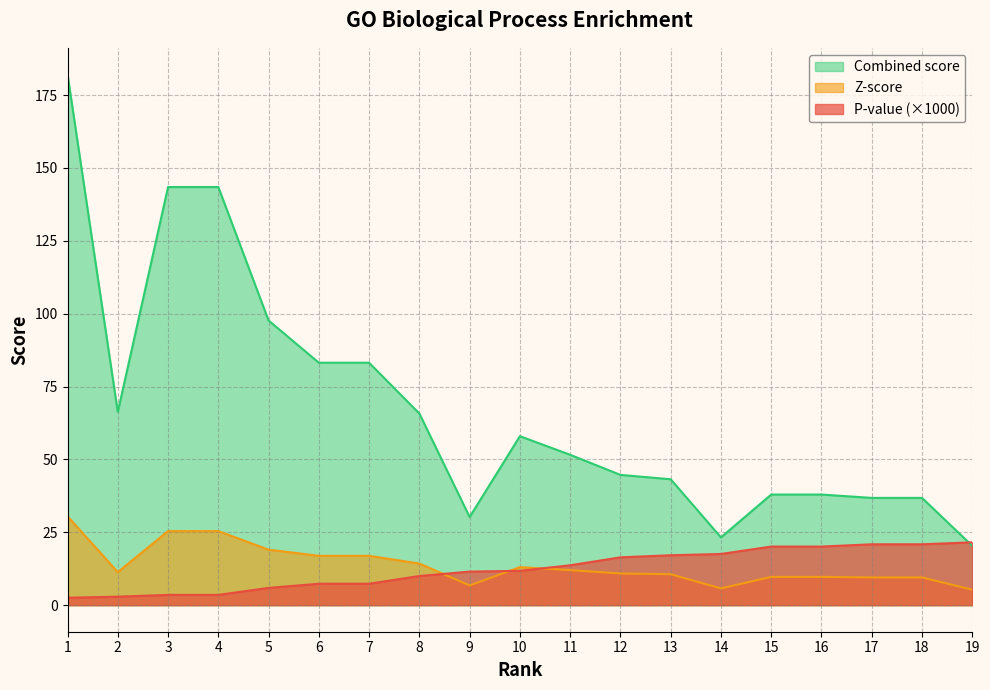

Count the number of categories in the chart.

19